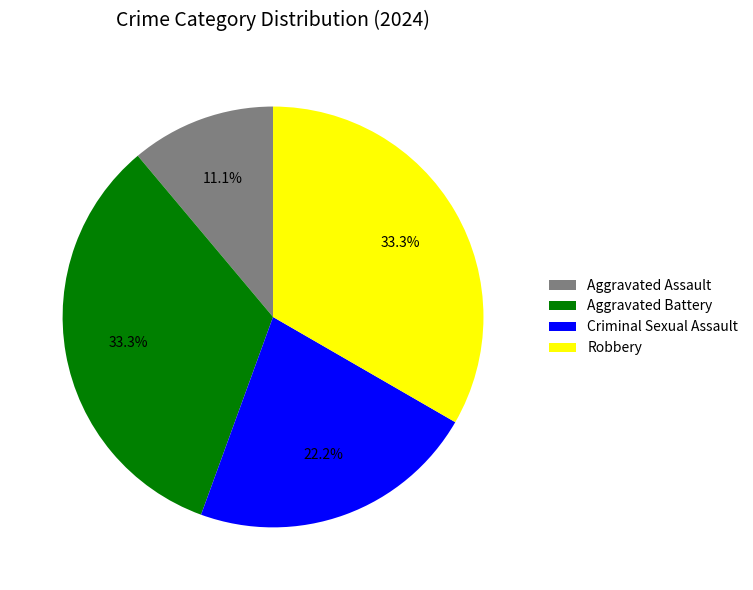

Count the number of slices in the pie.

4